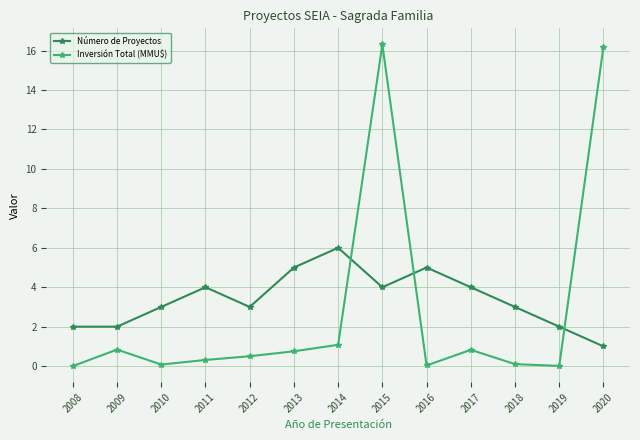

How many data points does each series have?

13